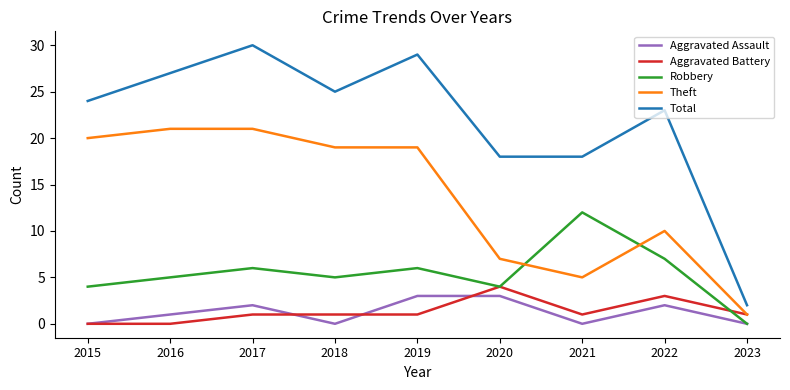

True or false: Total has a value of 33 at 2022.

False